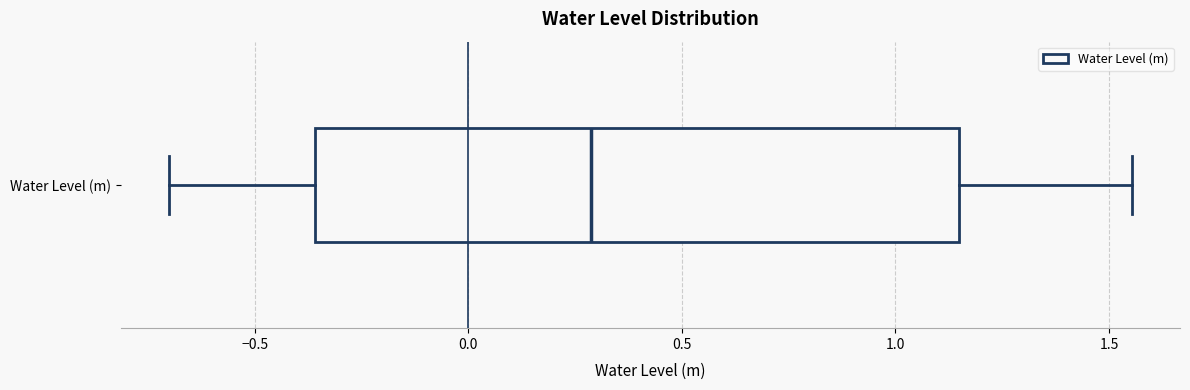

Read this box plot against the x-axis: the position of the median line, the range covered by the box, and the ends of both whiskers. The values are not printed on the chart, so give them approximately, as read against the axis.

median 0.30, box -0.35 to 1.15, whiskers -0.70 to 1.55